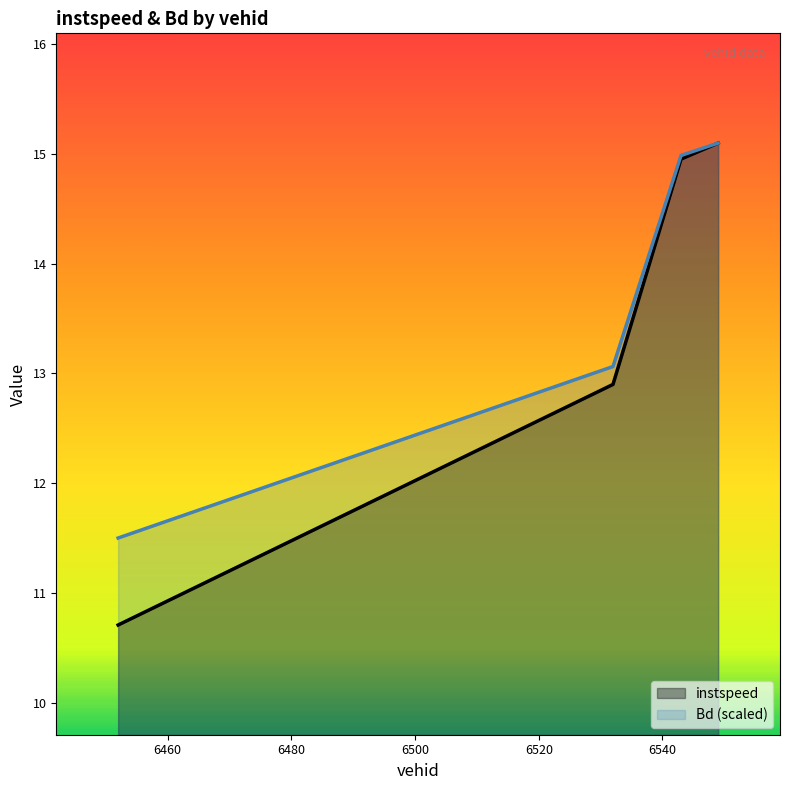

What is the approximate value of instspeed at 6532.0?

12.9